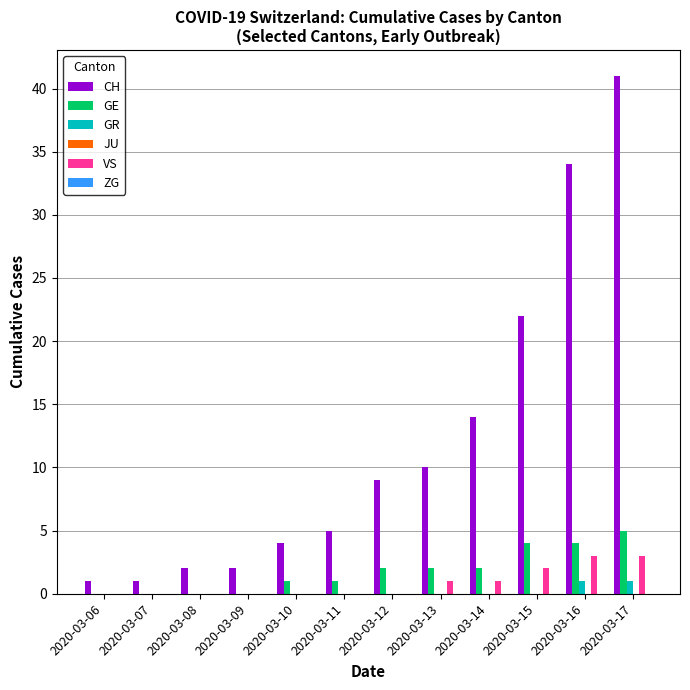

Does the chart contain stacked bars?

No